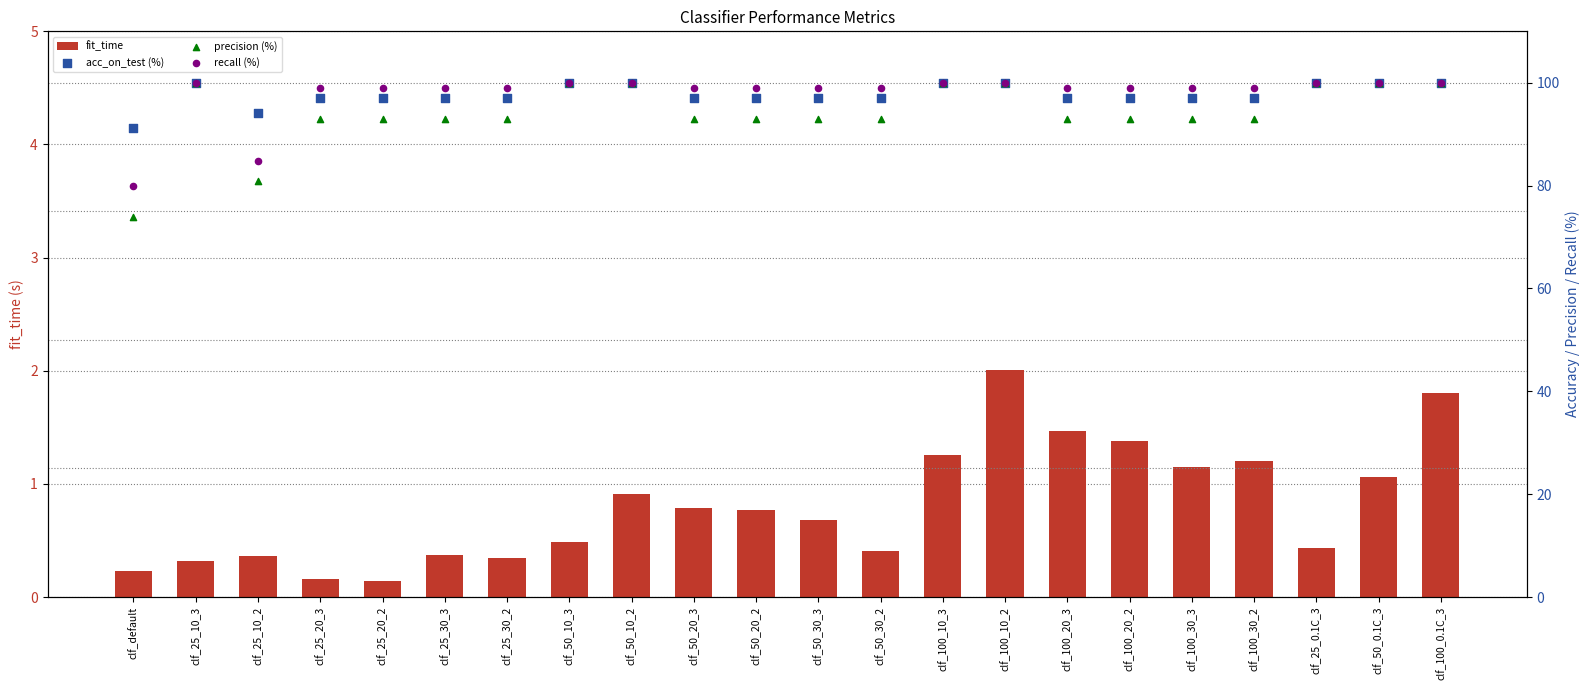

What are all the series names shown in the legend?

fit_time, acc_on_test (%), precision (%), recall (%)